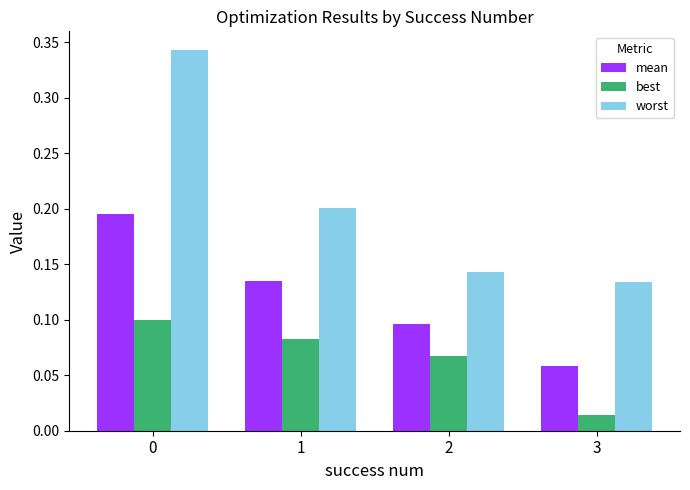

Rank the series by their maximum value, from lowest to highest.

best, mean, worst